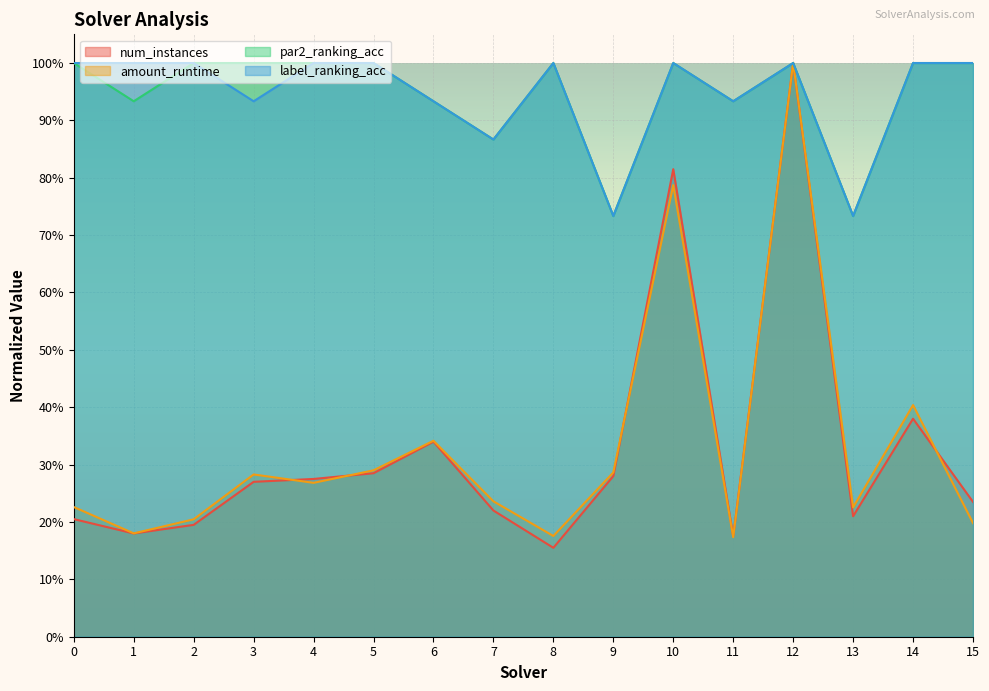

In amount_runtime, how many points are lower than both neighbors (excluding endpoints)?

5